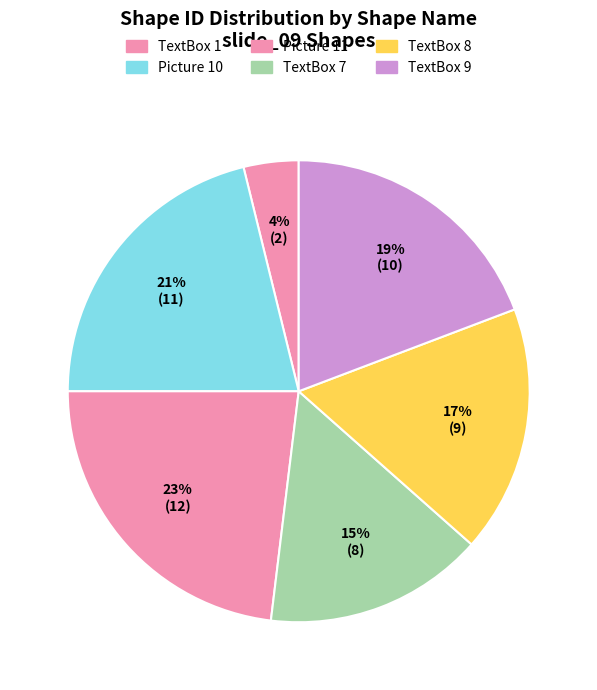

Is it true that TextBox 7 is 4% of the pie?

False